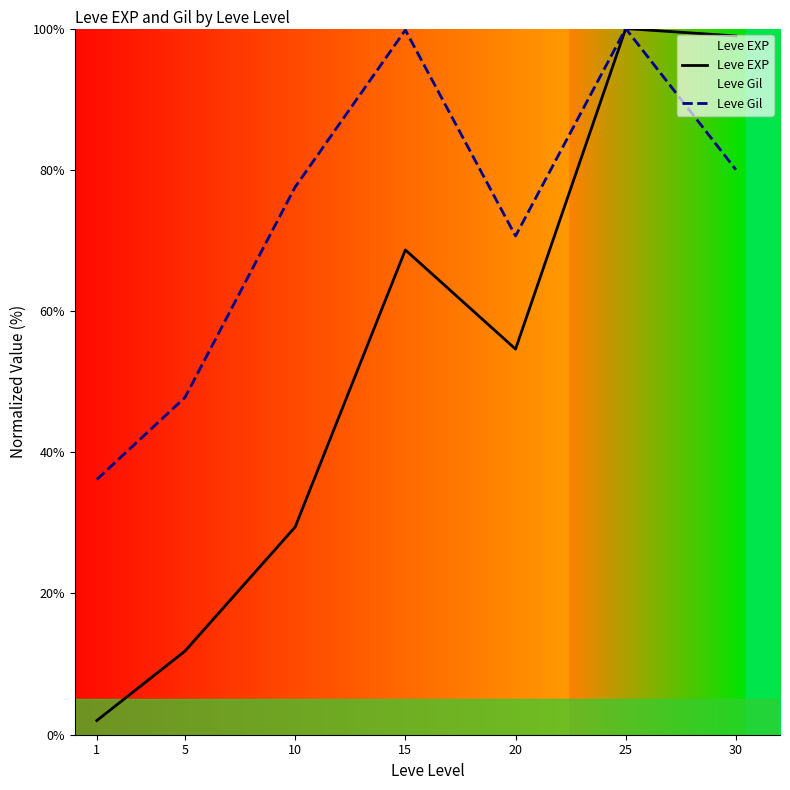

Where is Leve EXP nearest to the value 51?

20